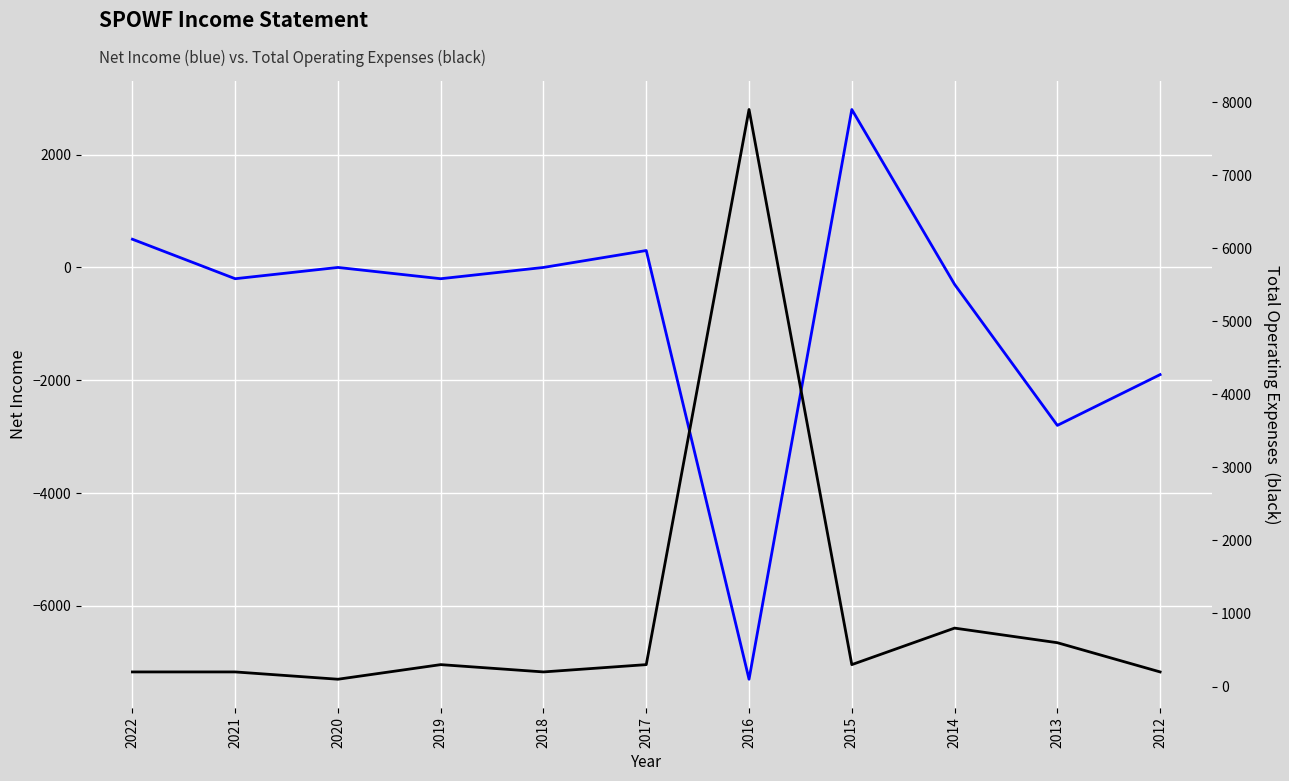

How many categories are shown in the chart?

11